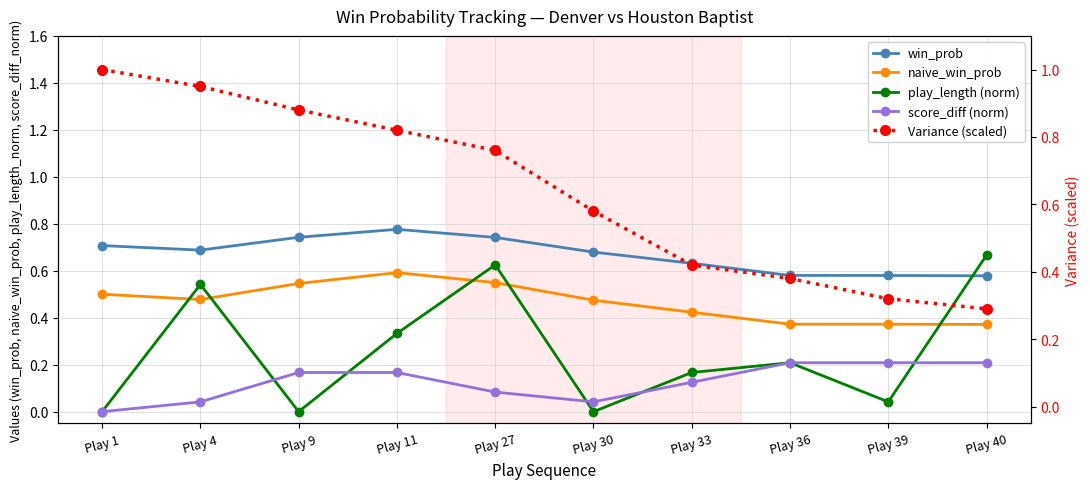

What is the difference between the highest and lowest values at Play 1?

1.0